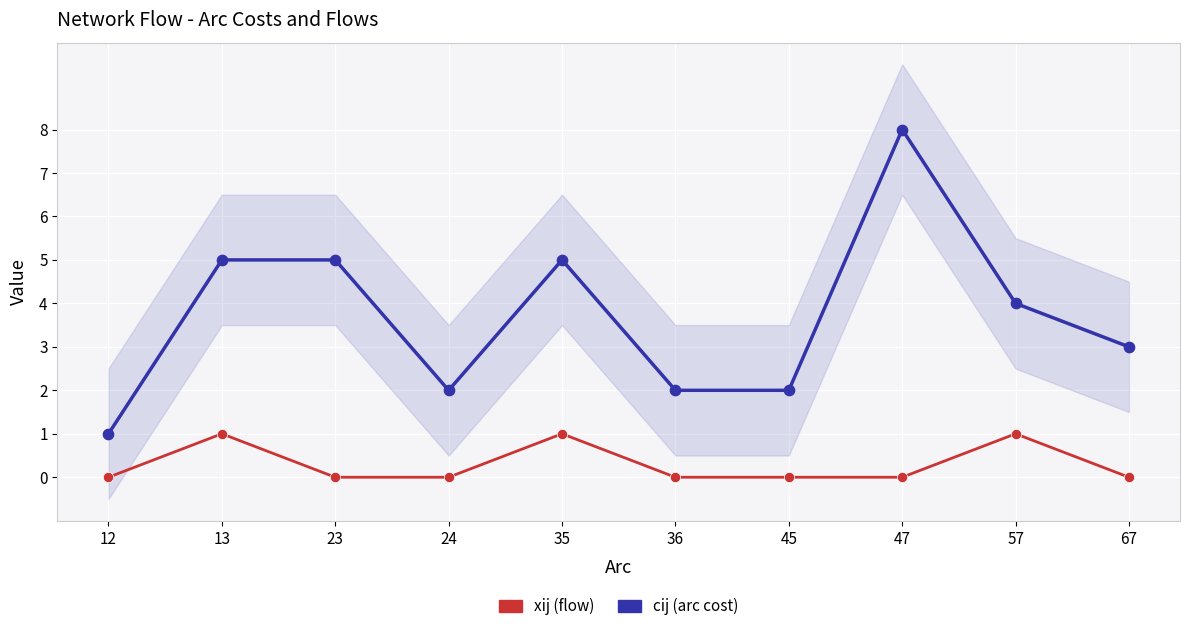

What is the total value across all series at 35?

6